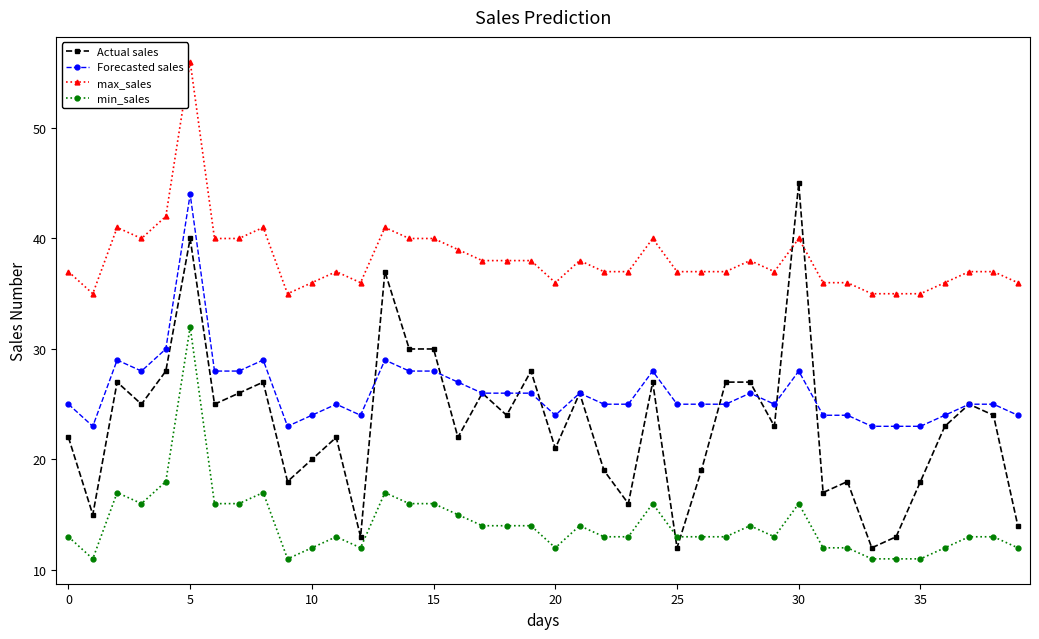

True or false: Actual sales has more than 0 interior local peaks.

True